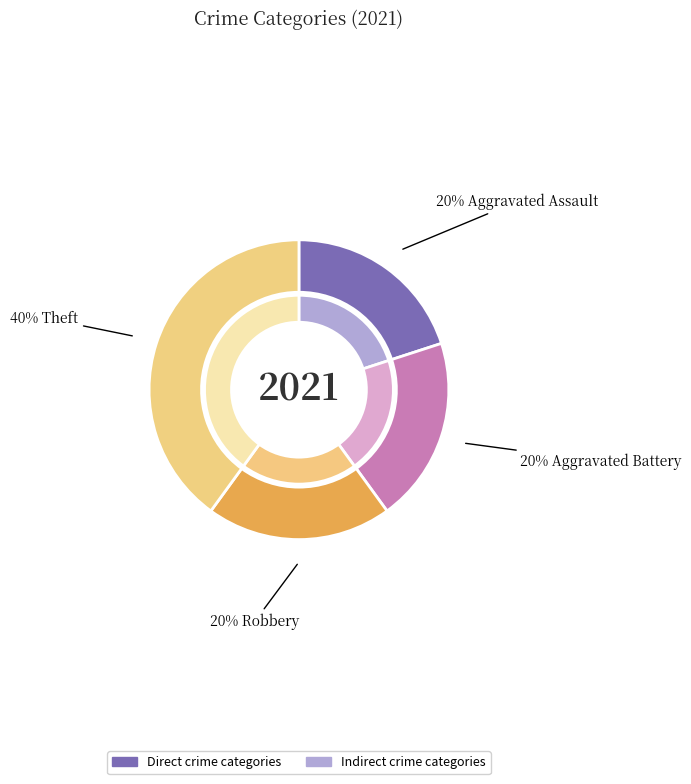

To the nearest percent, what is the combined percentage of Aggravated Battery and Aggravated Assault?

40%